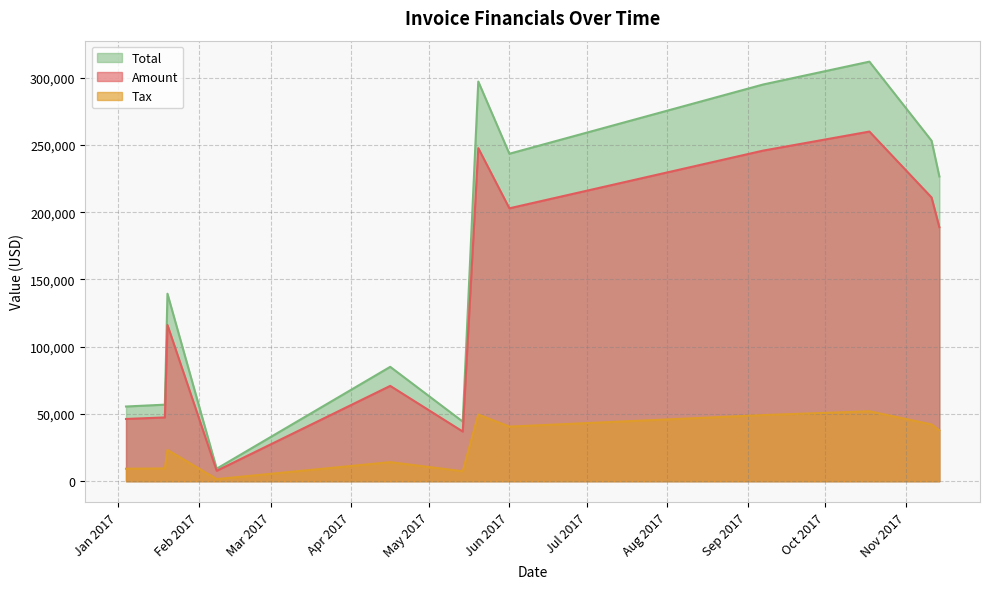

How many data points in Total are less than 226634?

6